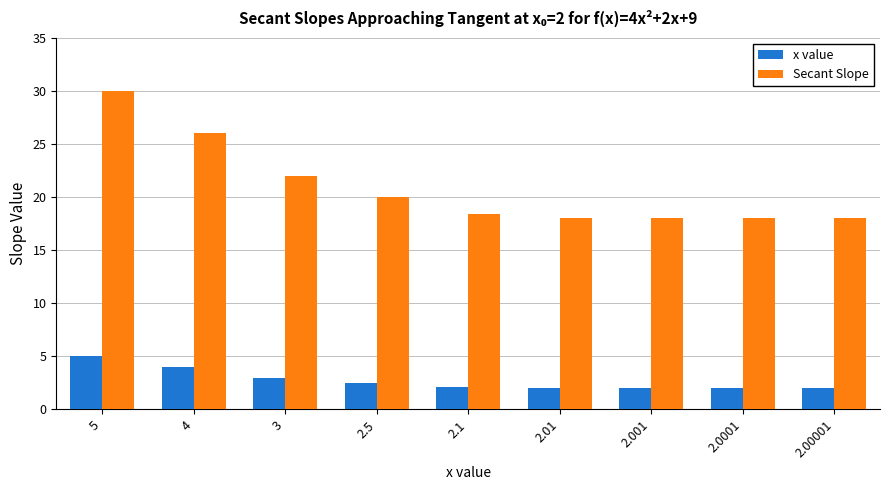

What is the highest value of the Secant Slope series?

30.0